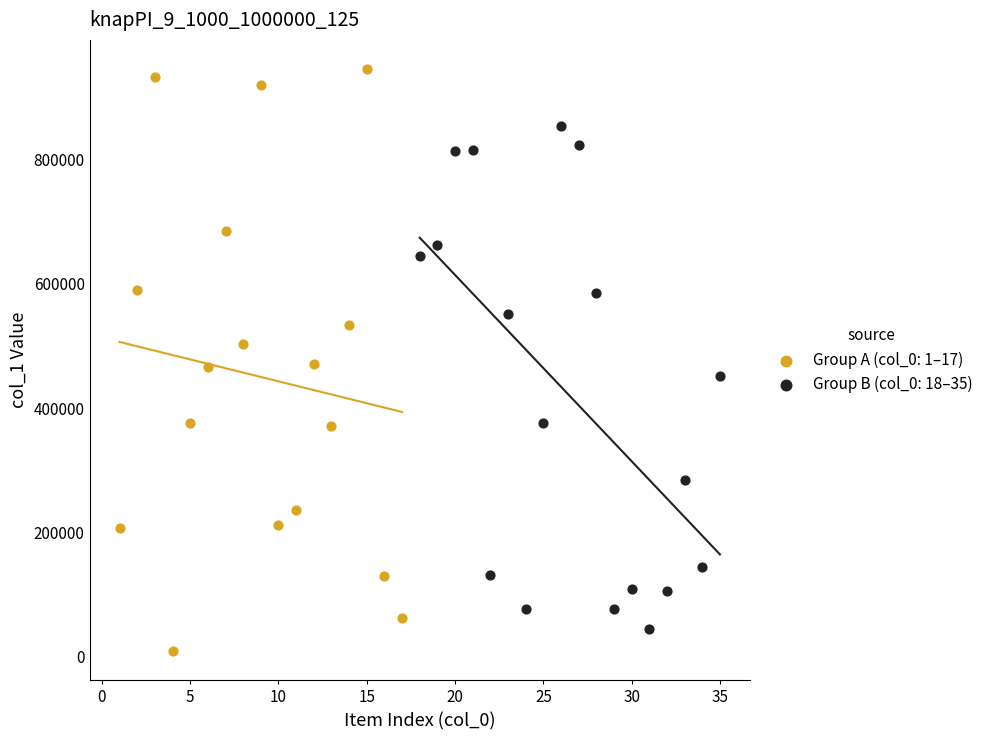

Which series contains the lowest Y value?

Group A (col_0: 1–17)